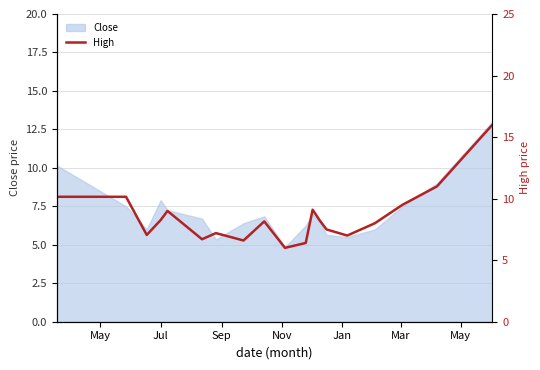

How many lines are shown in the chart?

1